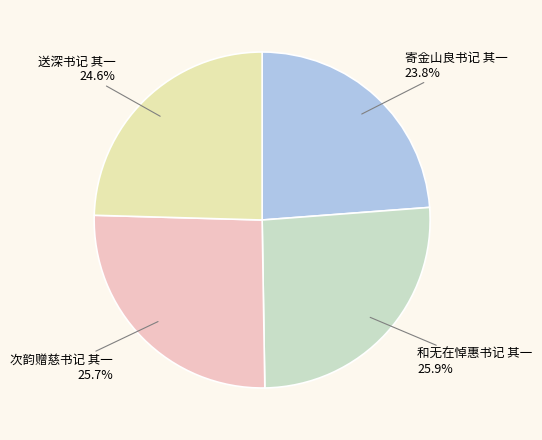

To the nearest percent, what is the difference between the 寄金山良书记 其一 and 和无在悼惠书记 其一 slice percentages?

2%